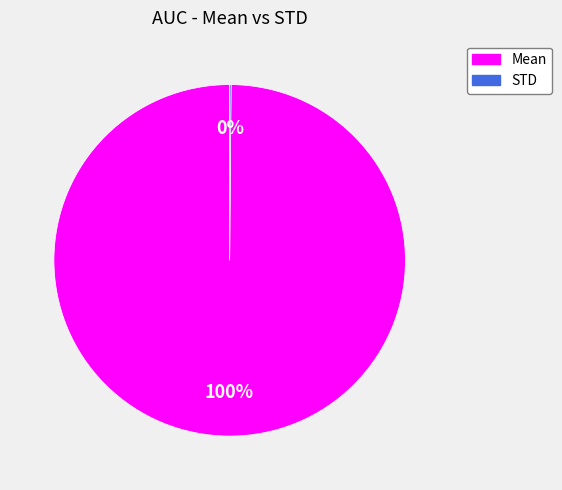

To the nearest percent, what is the average slice percentage?

50%